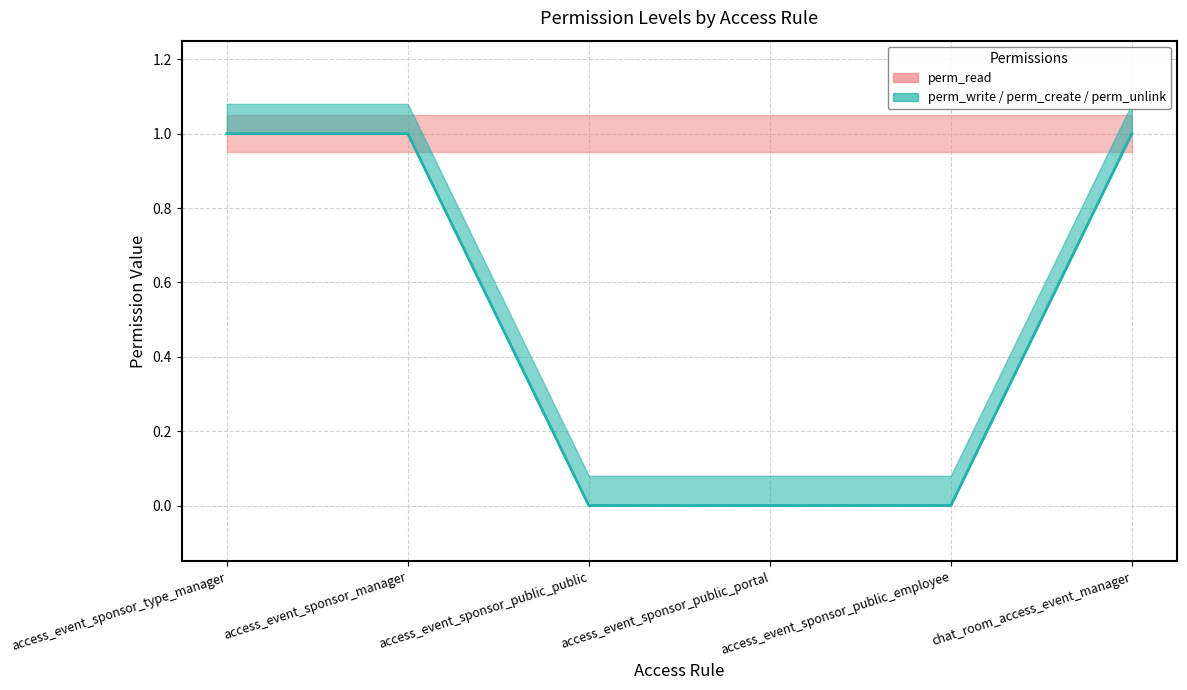

How many lines are shown in the chart?

1